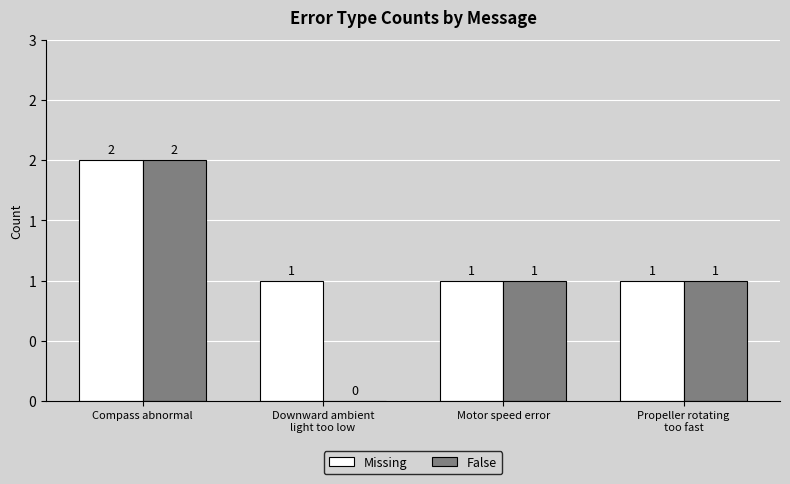

Are the bars grouped side by side (vs. stacked)?

Yes